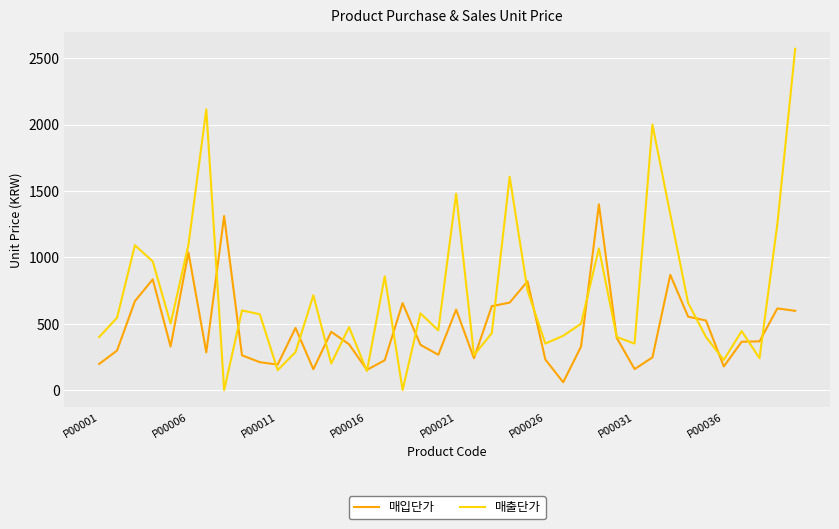

What is the maximum value shown in the chart?

2571